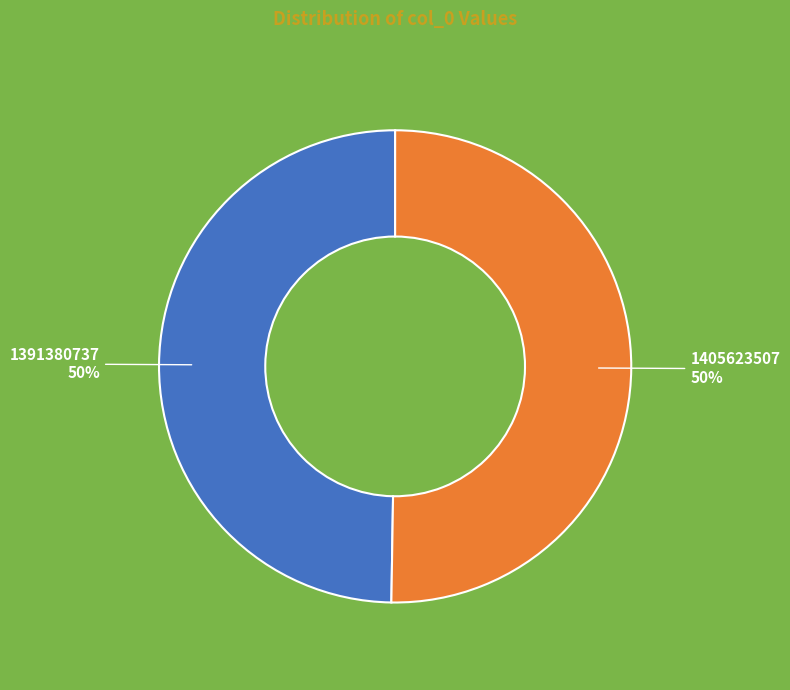

To the nearest percent, what portion does 1391380737 represent?

50%